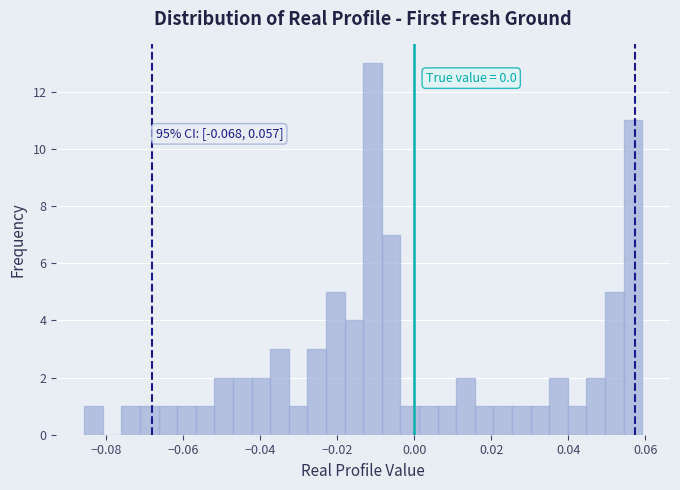

Around what value on the x-axis is the tallest bar? Give the approximate position of its centre, as read against the axis.

-0.010